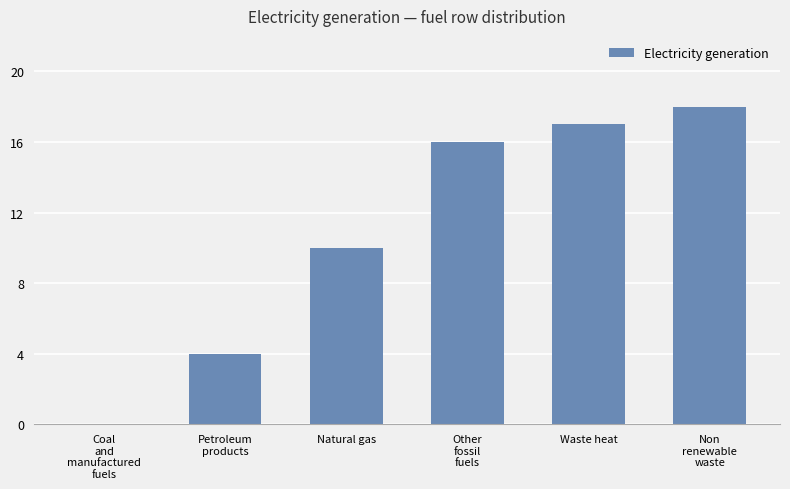

At which label is the value closest to 9?

Natural gas